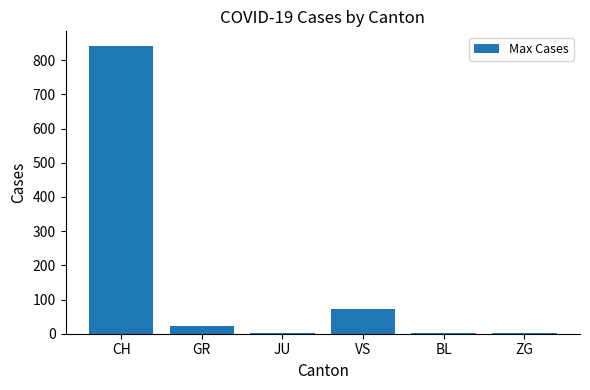

Approximately how many times larger is the value at VS compared to CH?

0.1